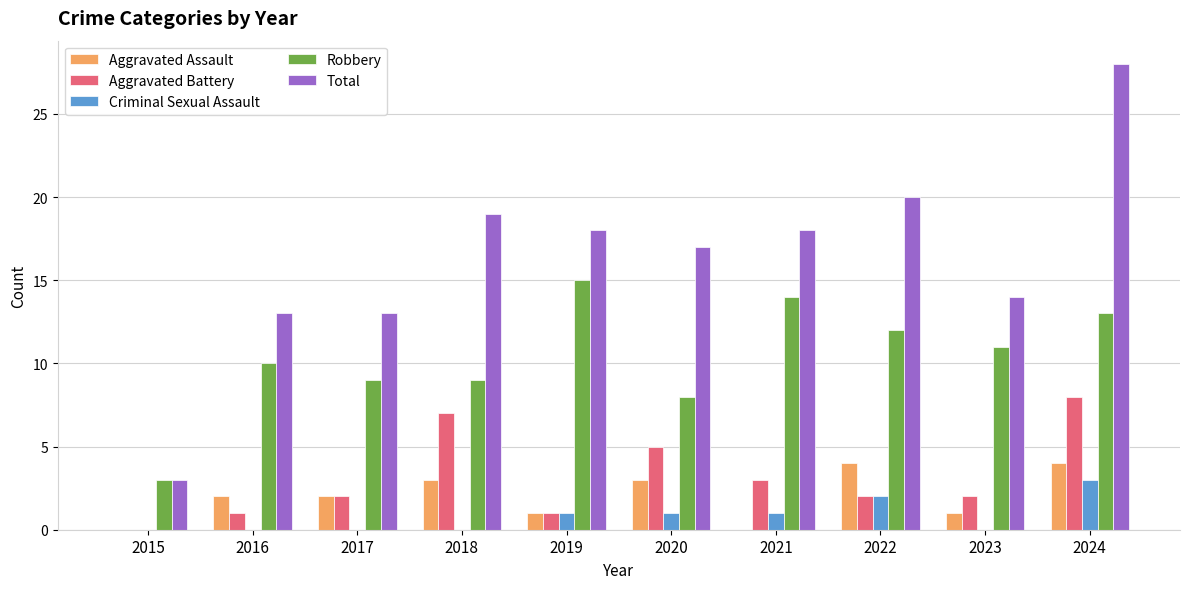

Is it true that Aggravated Battery equals 2 at 2019?

False